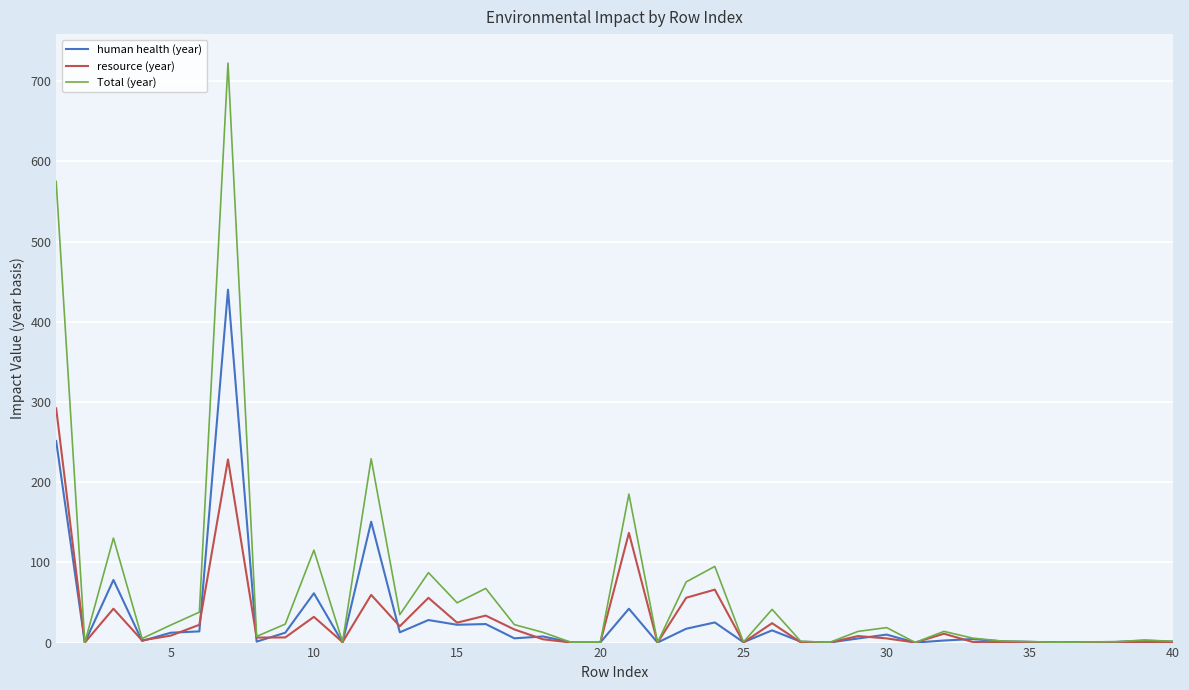

Which series has the largest range (max minus min)?

Total (year)